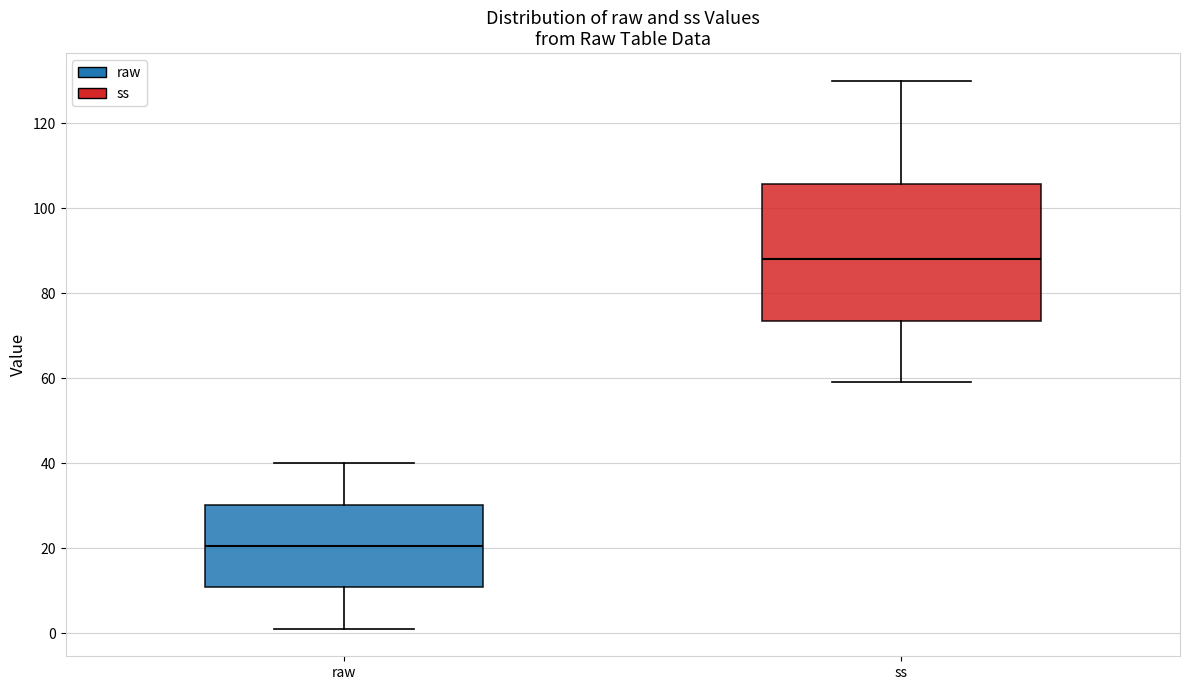

Which box is the tallest, from its lower edge to its upper edge?

ss